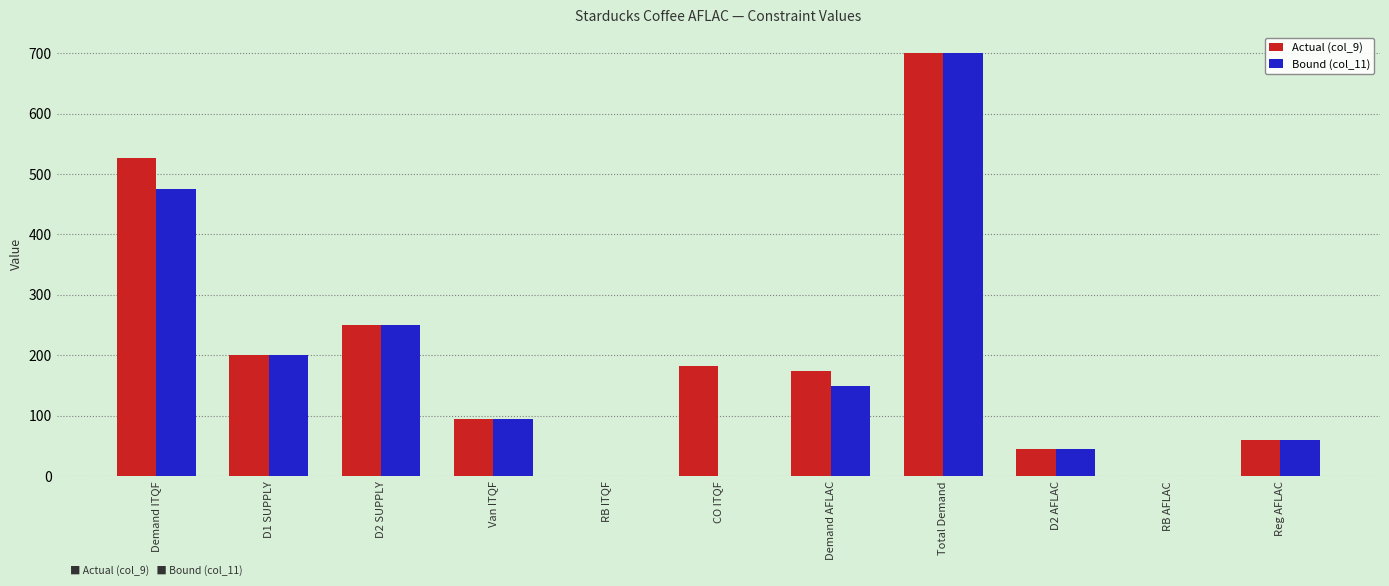

What is the sum of all Bound (col_11) values?

1975.0